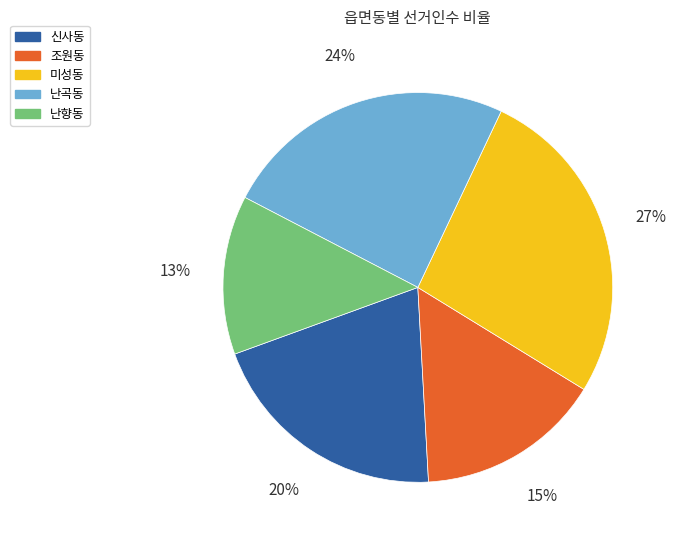

Rank the categories by value from highest to lowest.

미성동, 난곡동, 신사동, 조원동, 난향동